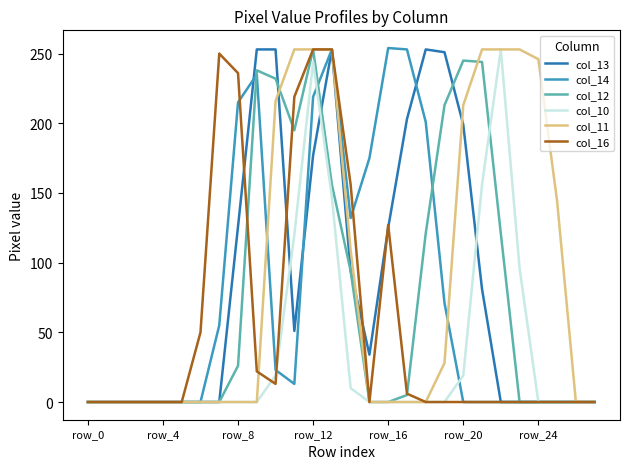

Is this an area chart (filled region under the line)?

No